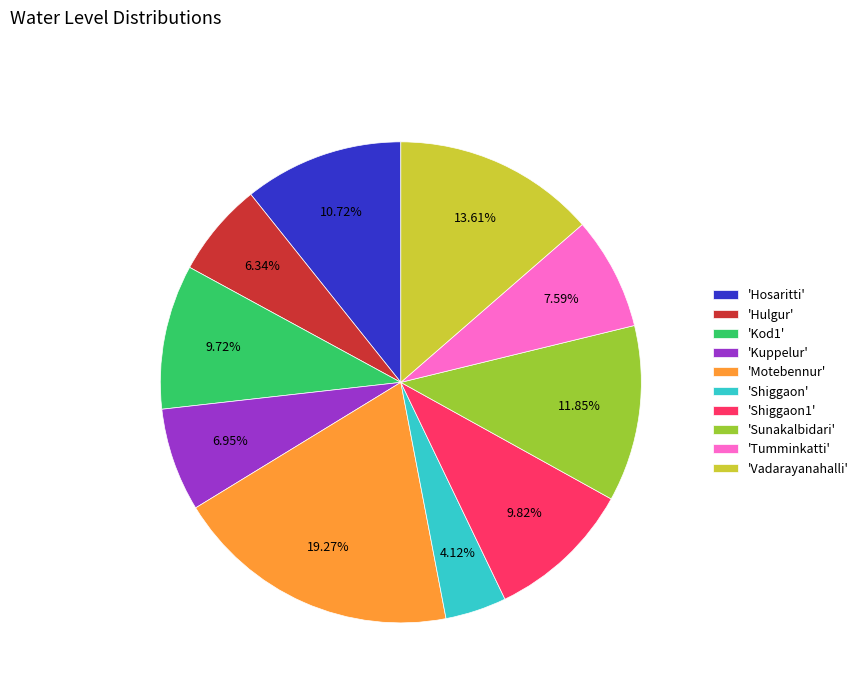

Between 'Hulgur' and 'Shiggaon', which is larger?

'Hulgur'